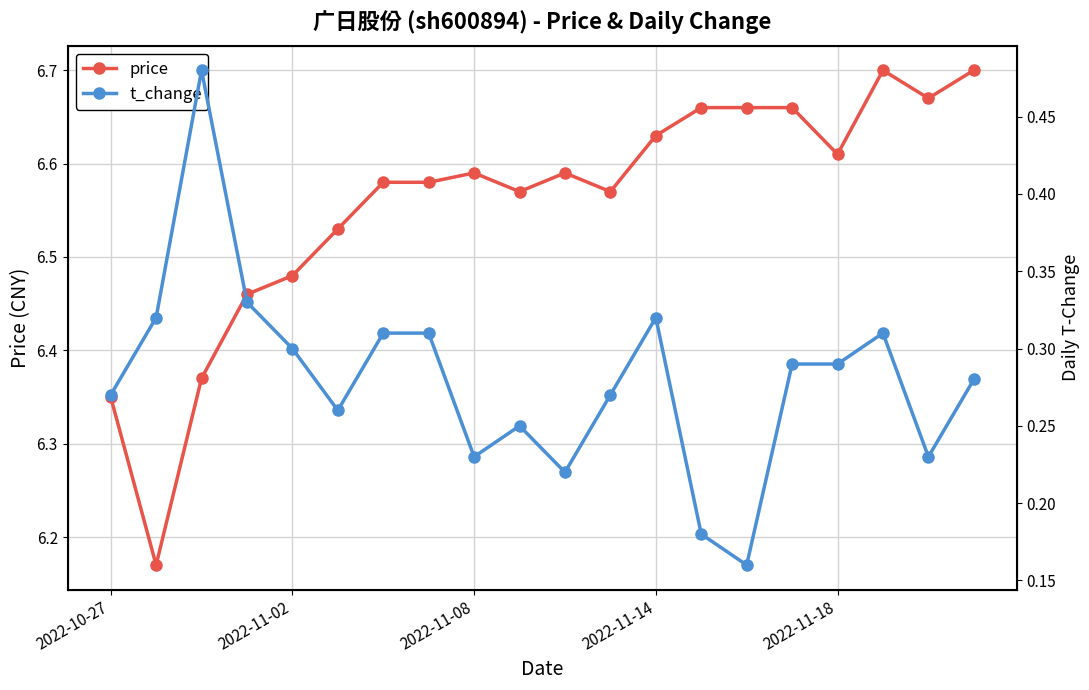

Reading left to right, extract all data points from this chart.

price: 6.3	6.2	6.4	6.5	6.5	6.5	6.6	6.6	6.6	6.6	6.6	6.6	6.6	6.7	6.7	6.7	6.6	6.7	6.7	6.7
t_change: 0.3	0.3	0.5	0.3	0.3	0.3	0.3	0.3	0.2	0.2	0.2	0.3	0.3	0.2	0.2	0.3	0.3	0.3	0.2	0.3